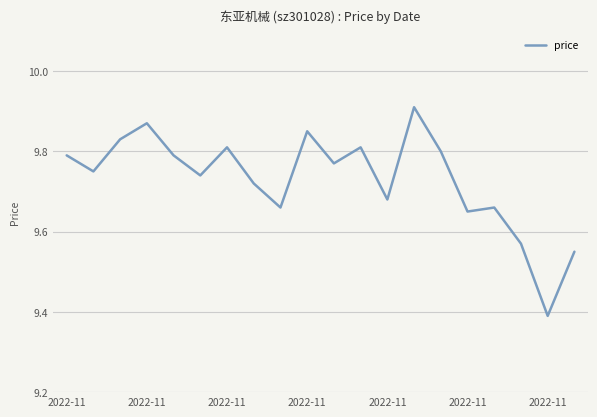

What is the difference between the maximum and minimum values?

0.5